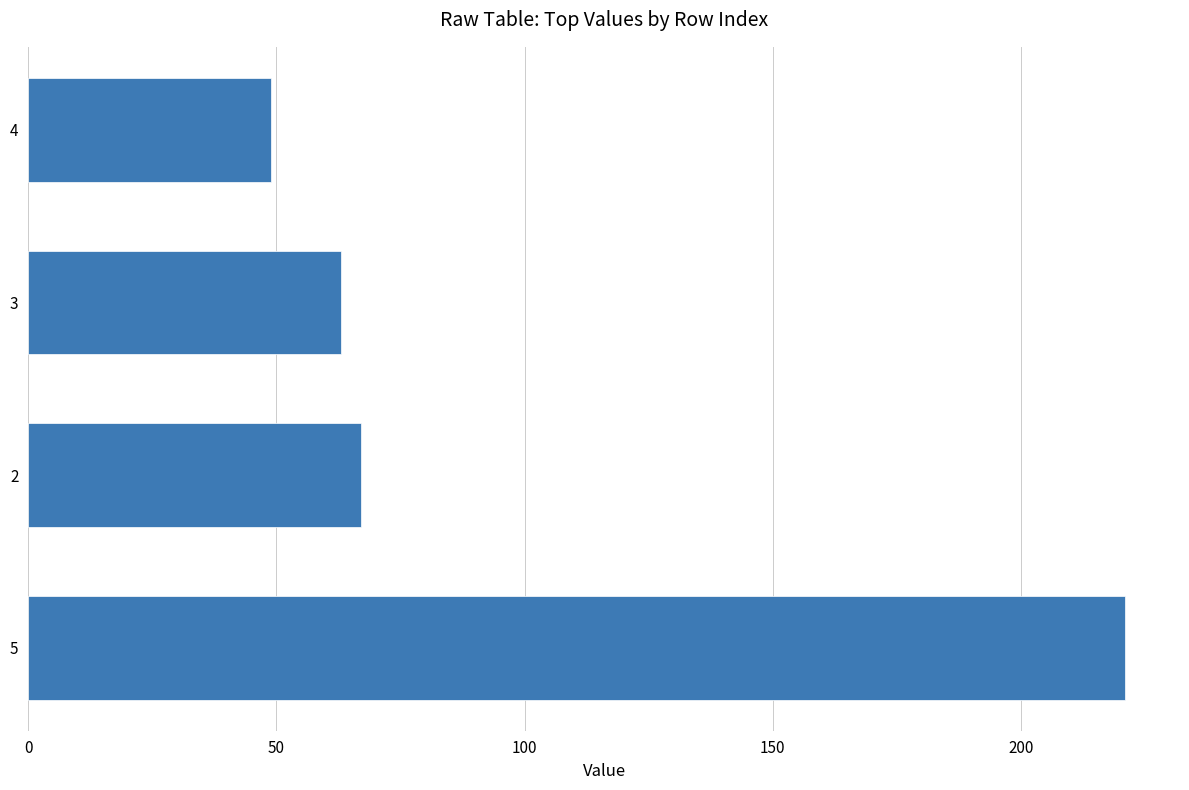

List the labels in order of value, largest first.

5, 2, 3, 4